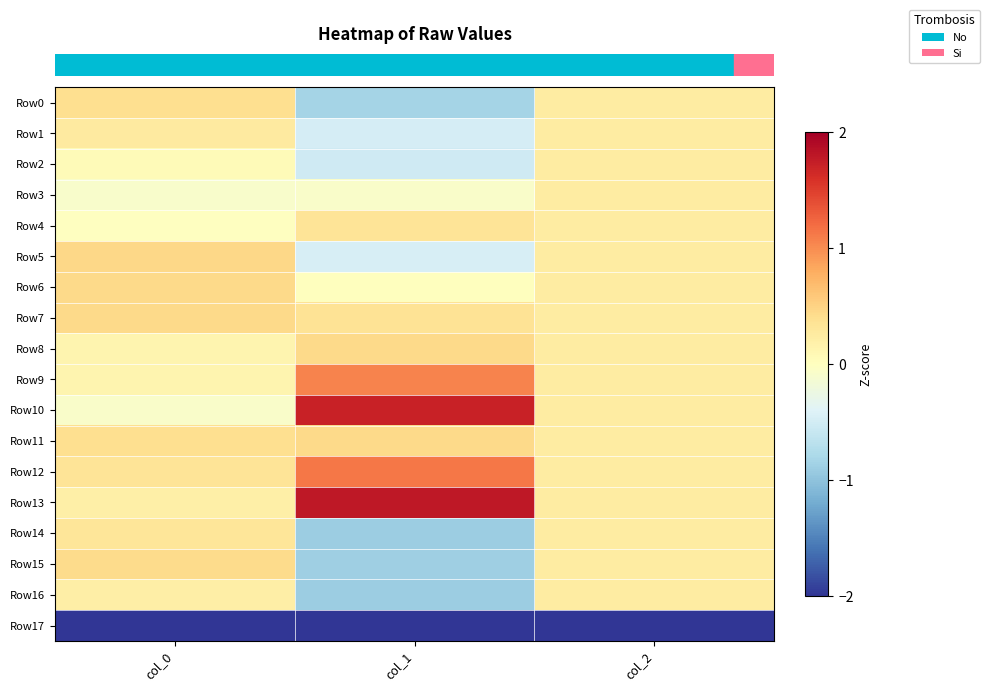

Reading left to right, what are all the values shown in this chart?

row_0: col_0=0.4	col_1=-0.8	col_2=0.2
row_1: col_0=0.3	col_1=-0.5	col_2=0.2
row_2: col_0=0.0	col_1=-0.5	col_2=0.2
row_3: col_0=-0.1	col_1=-0.1	col_2=0.2
row_4: col_0=-0.0	col_1=0.3	col_2=0.2
row_5: col_0=0.5	col_1=-0.5	col_2=0.2
row_6: col_0=0.4	col_1=0.0	col_2=0.2
row_7: col_0=0.4	col_1=0.4	col_2=0.2
row_8: col_0=0.1	col_1=0.4	col_2=0.2
row_9: col_0=0.1	col_1=1.1	col_2=0.2
row_10: col_0=-0.1	col_1=1.7	col_2=0.2
row_11: col_0=0.4	col_1=0.4	col_2=0.2
row_12: col_0=0.3	col_1=1.1	col_2=0.2
row_13: col_0=0.2	col_1=1.8	col_2=0.2
row_14: col_0=0.3	col_1=-0.9	col_2=0.2
row_15: col_0=0.4	col_1=-0.9	col_2=0.2
row_16: col_0=0.2	col_1=-0.9	col_2=0.2
row_17: col_0=-2.0	col_1=-2.0	col_2=-2.0